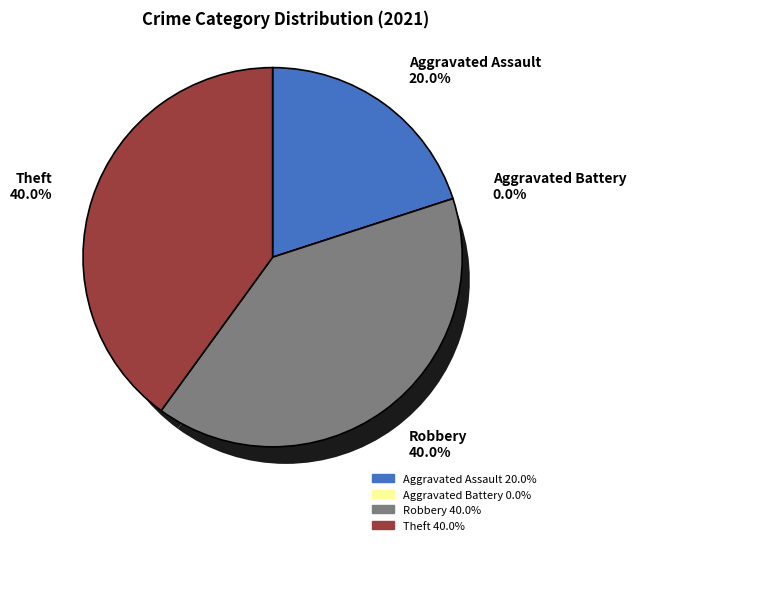

Which has a higher value, Robbery or Aggravated Assault?

Robbery